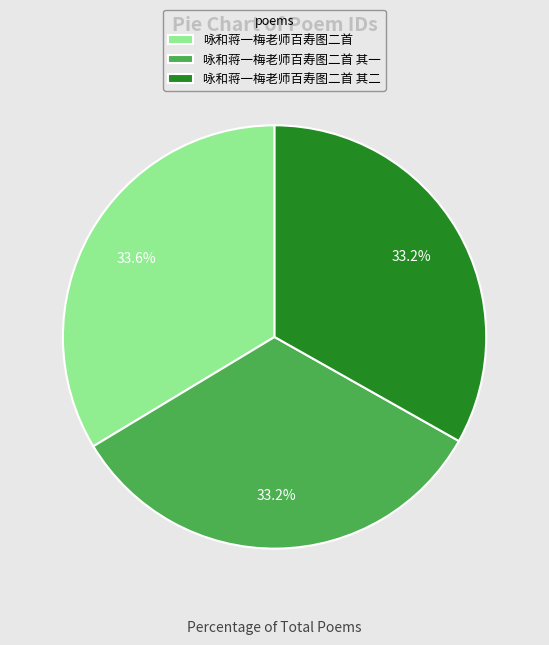

To the nearest percent, what percentage of the pie is 咏和蒋一梅老师百寿图二首 其一?

33%